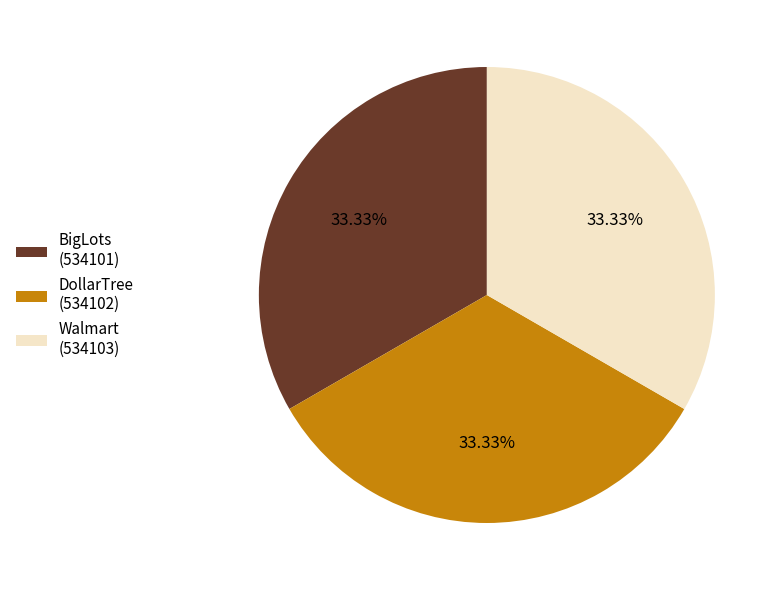

Combined, what portion of the pie is BigLots and DollarTree?

66.7%